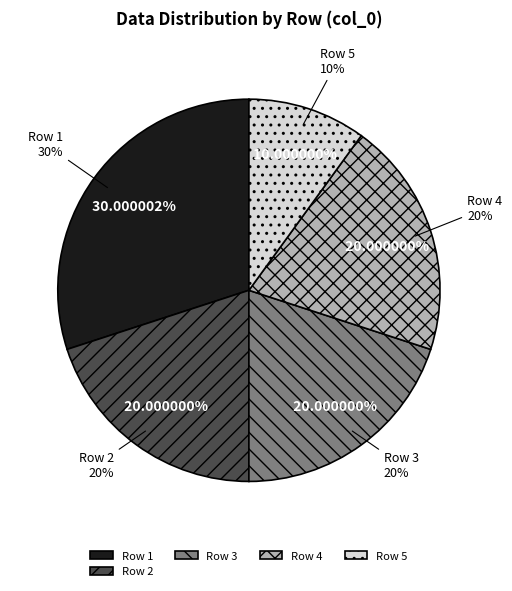

To the nearest percent, what percentage of the pie is 5?

10%